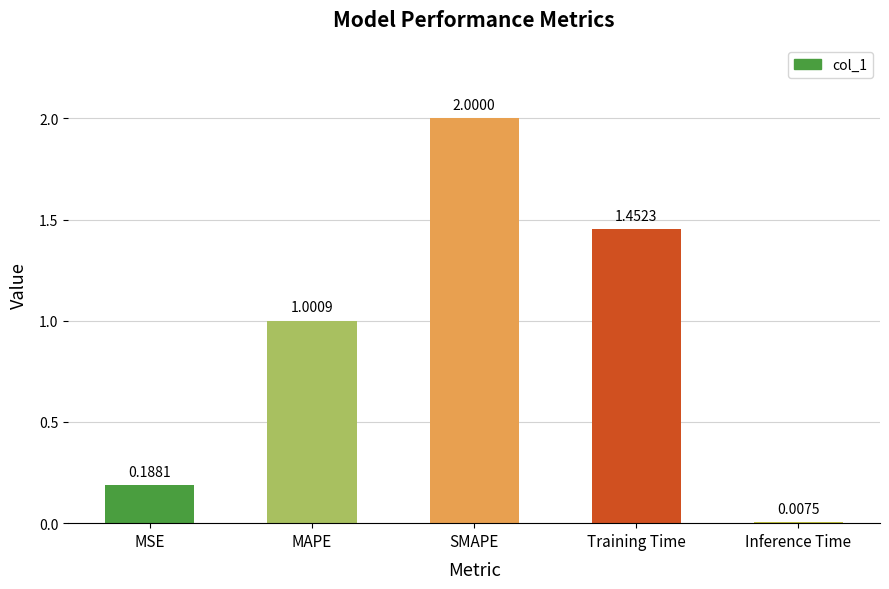

Rank the categories by value from highest to lowest.

SMAPE, Training Time, MAPE, MSE, Inference Time